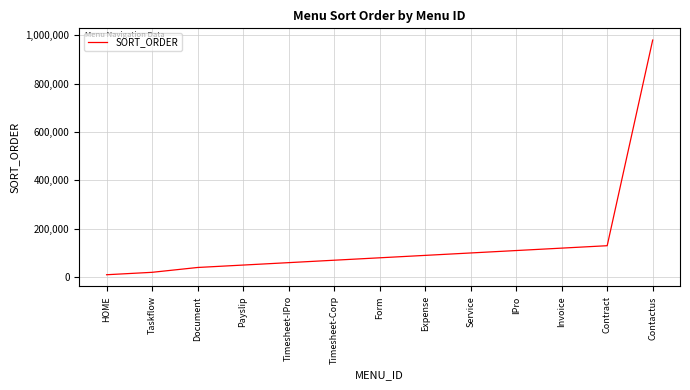

The chart shows a value of 60000 at Timesheet-IPro. True or false?

True